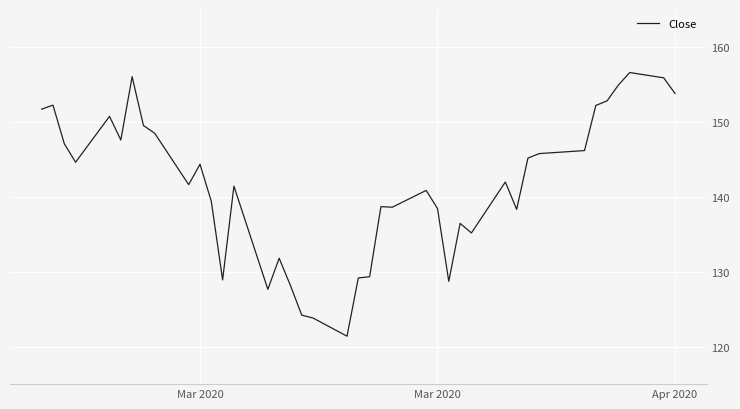

What is the difference between the maximum and minimum values?

35.1